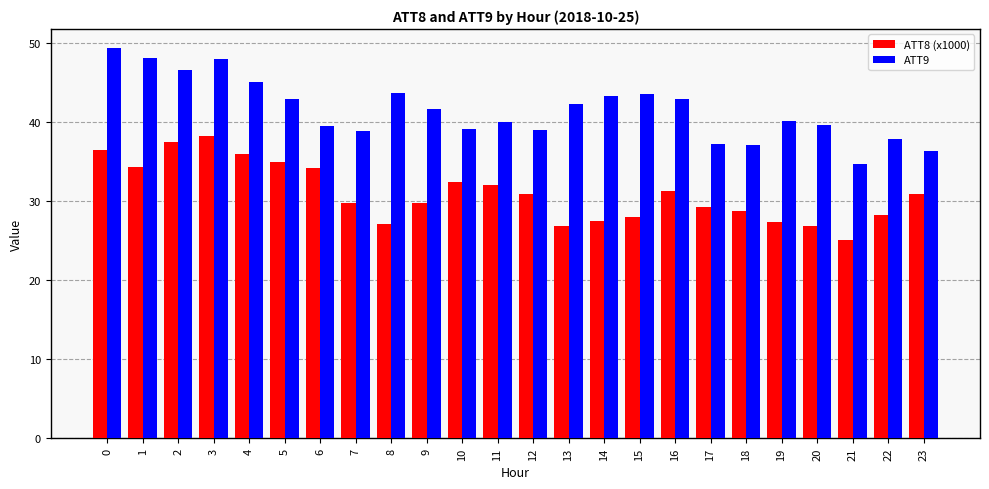

Which series has the largest total across all categories?

ATT9